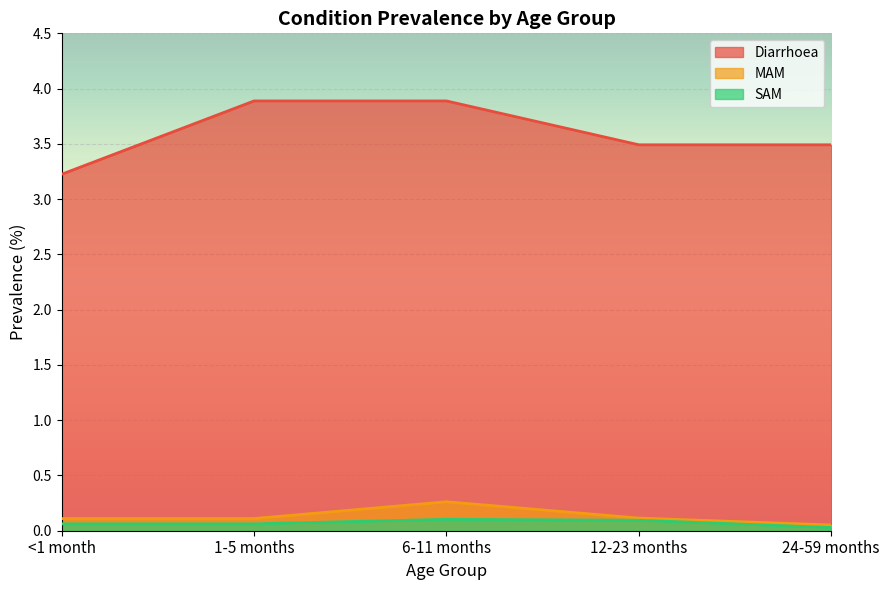

Reading left to right, extract all data points from this chart.

Diarrhoea: <1 month=3.2	1-5 months=3.9	6-11 months=3.9	12-23 months=3.5	24-59 months=3.5
MAM: <1 month=0.1	1-5 months=0.1	6-11 months=0.3	12-23 months=0.1	24-59 months=0.1
SAM: <1 month=0.1	1-5 months=0.1	6-11 months=0.1	12-23 months=0.1	24-59 months=0.0